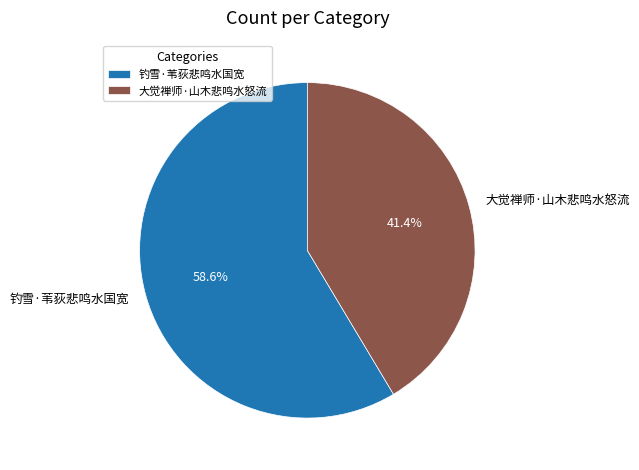

How many segments does this pie chart have?

2